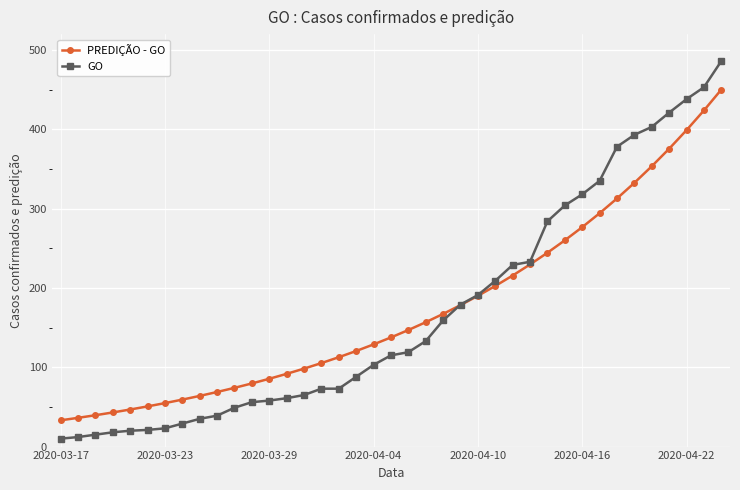

List the series in order of their peak value, lowest first.

PREDIÇÃO - GO, GO